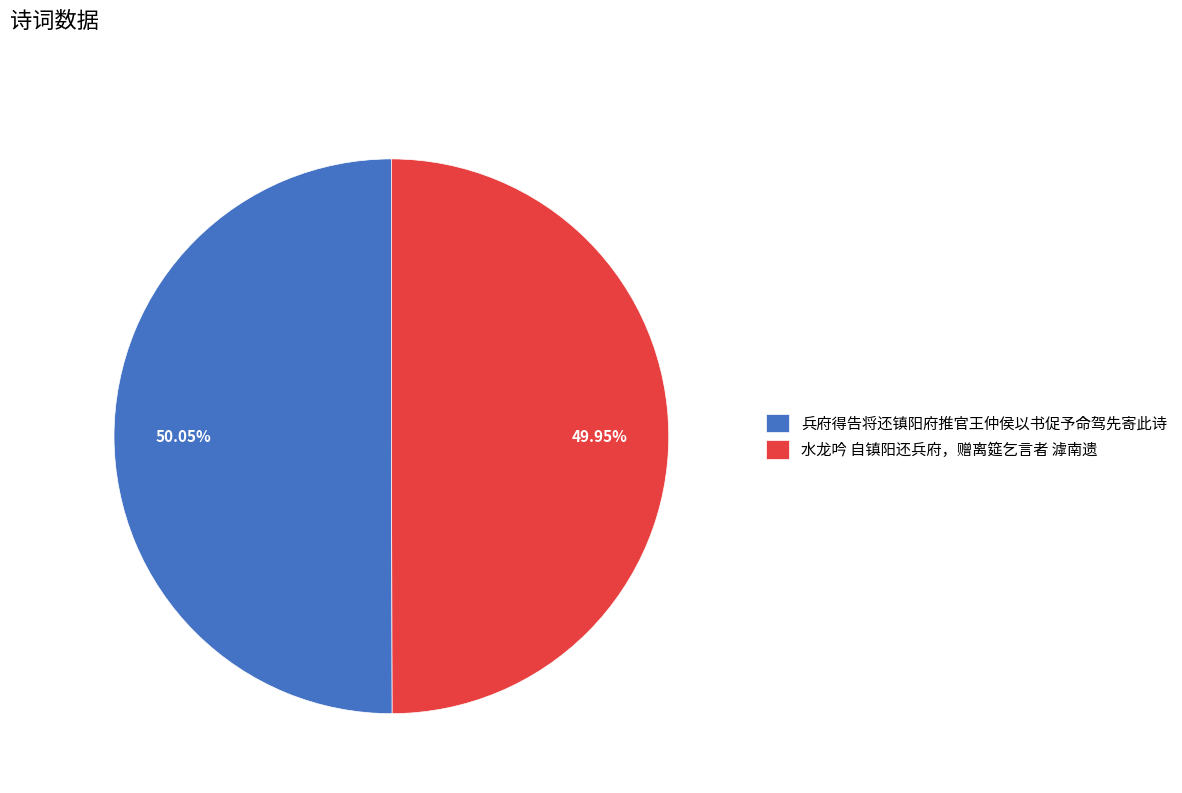

How many slices are in this pie chart?

2